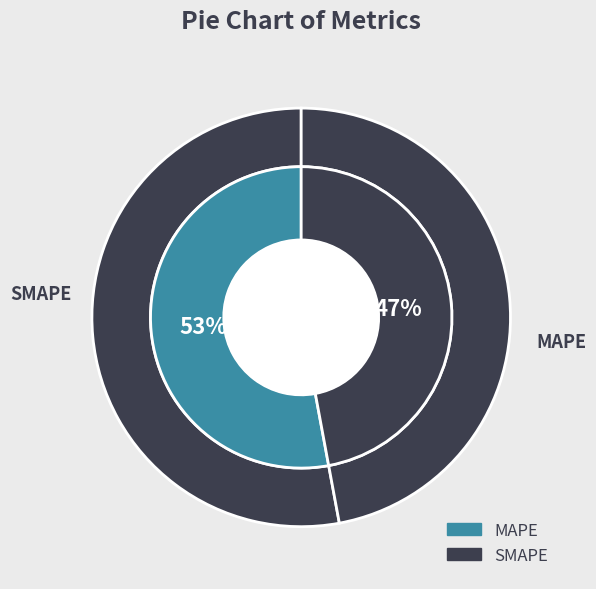

To the nearest percent, what portion does MAPE represent?

53%